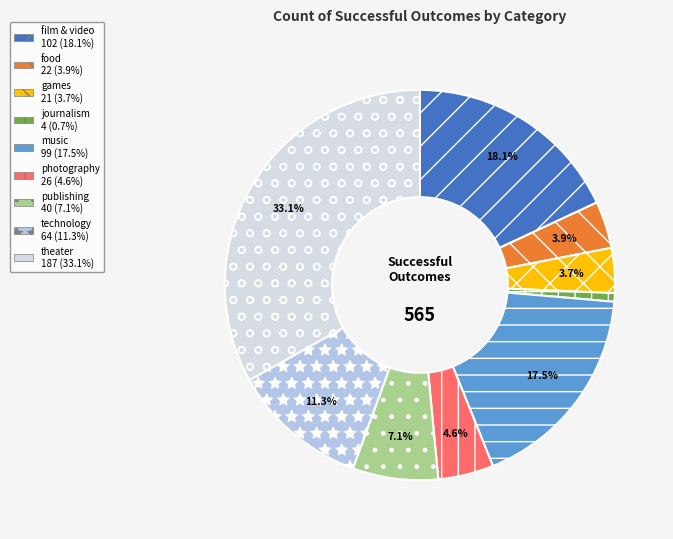

Approximately how many times larger is the value at technology compared to photography?

2.5